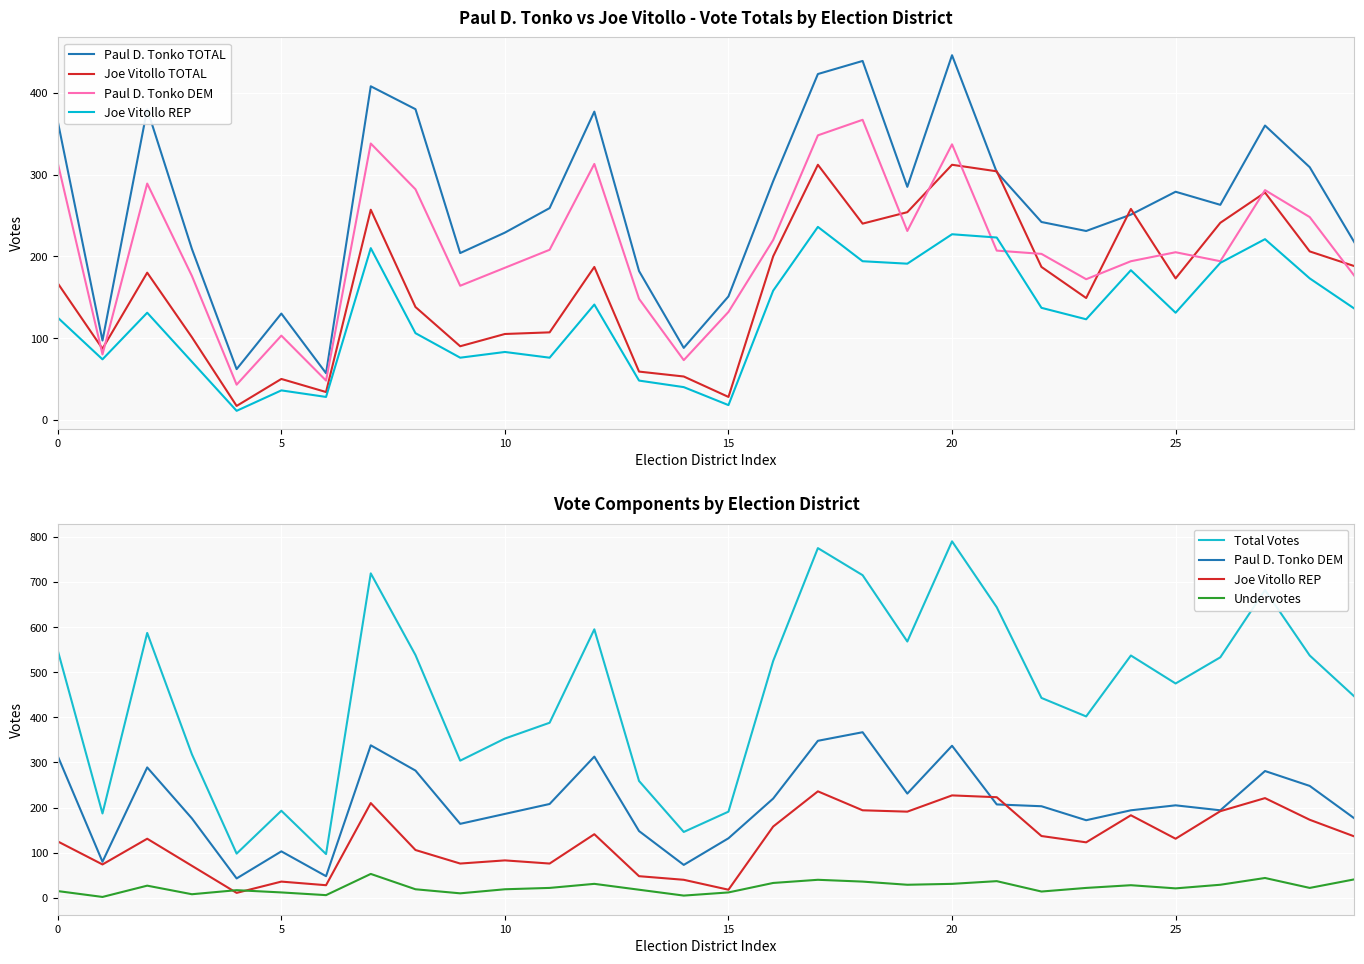

How many categories are shown in the chart?

30